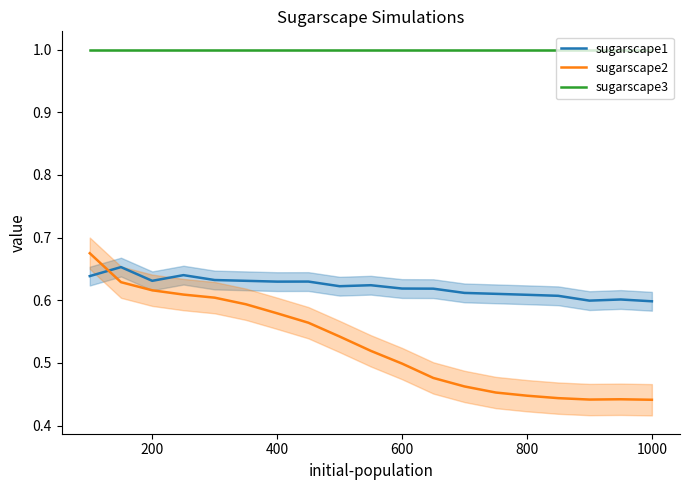

Which series has the largest range (max minus min)?

sugarscape2